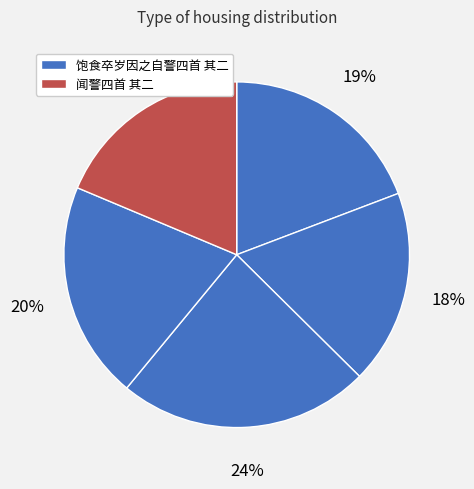

How many segments does this pie chart have?

5